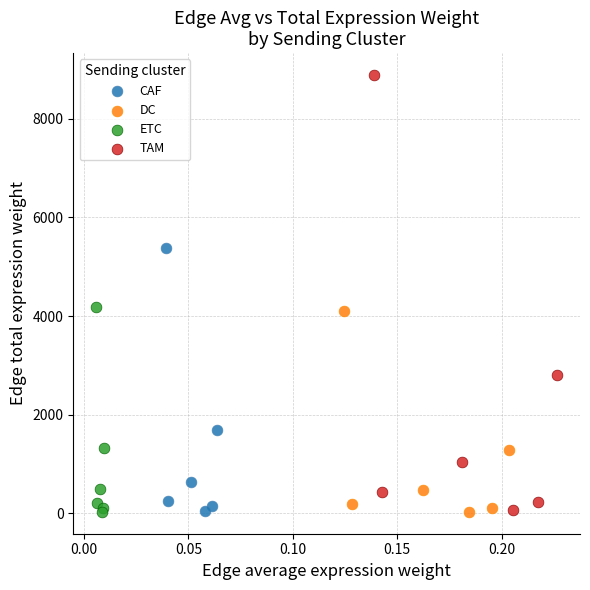

Which series reaches the maximum Y coordinate?

TAM